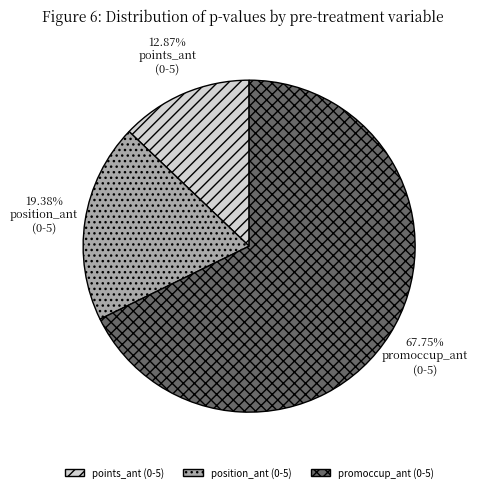

Is there a majority slice in this chart?

Yes